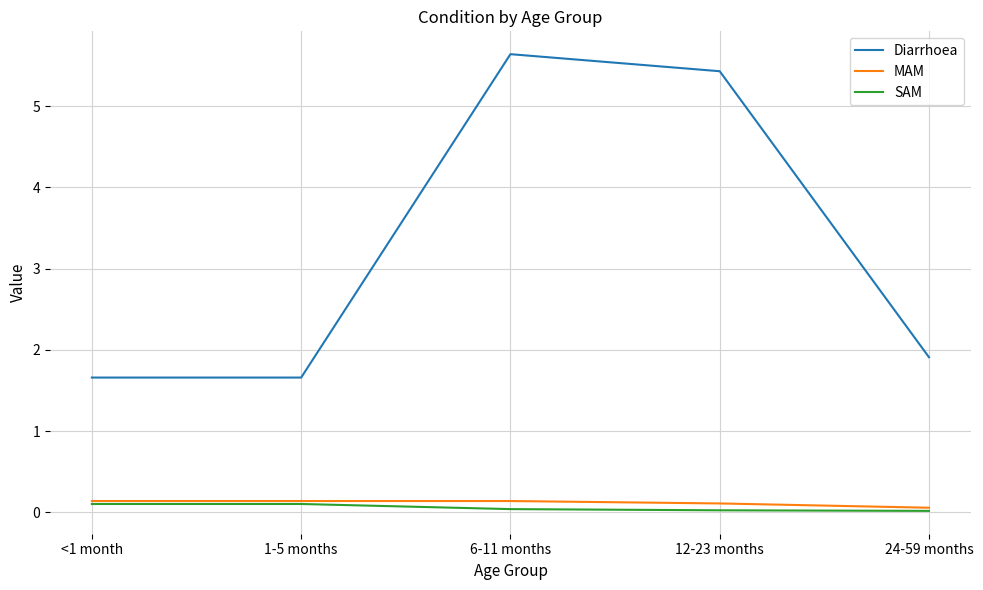

The value of Diarrhoea at 6-11 months is 5.6. True or false?

True